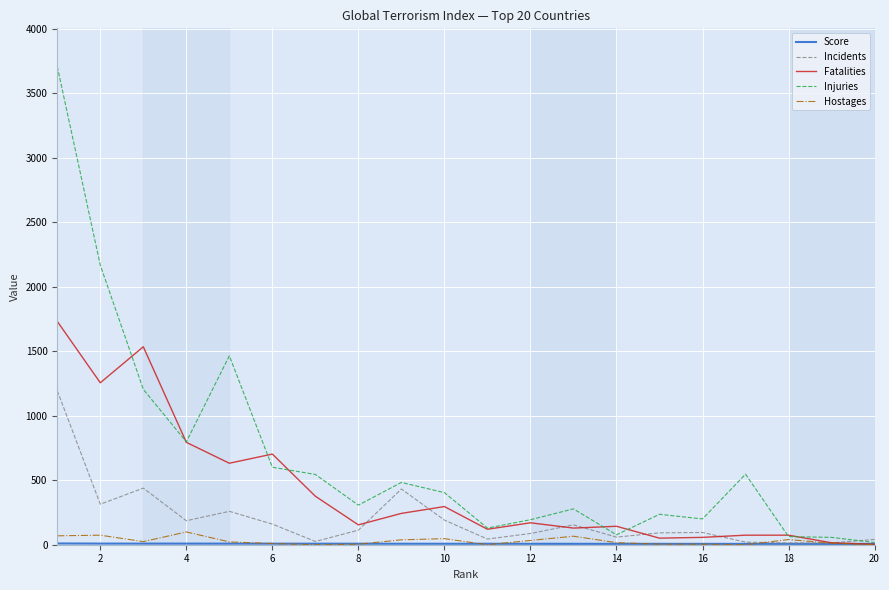

What is the greatest value displayed?

3708.0